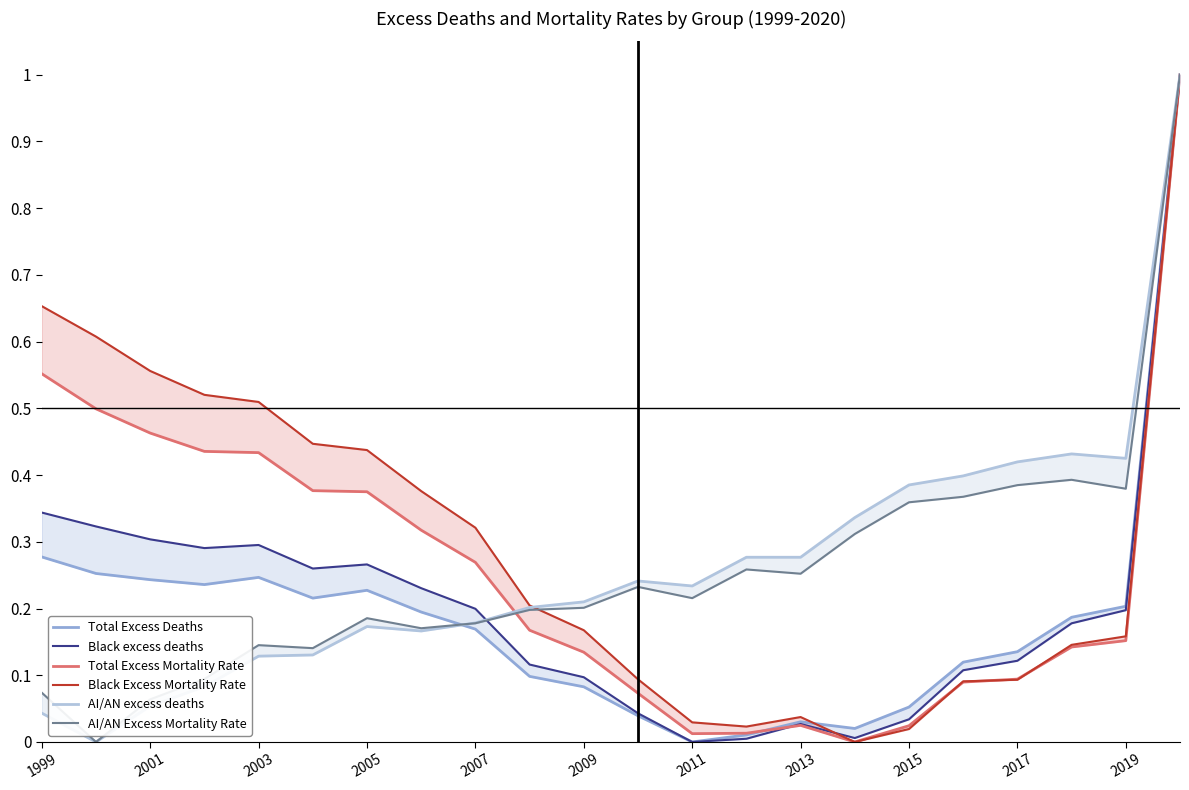

Where is the first local minimum for Total Excess Mortality Rate?

2011